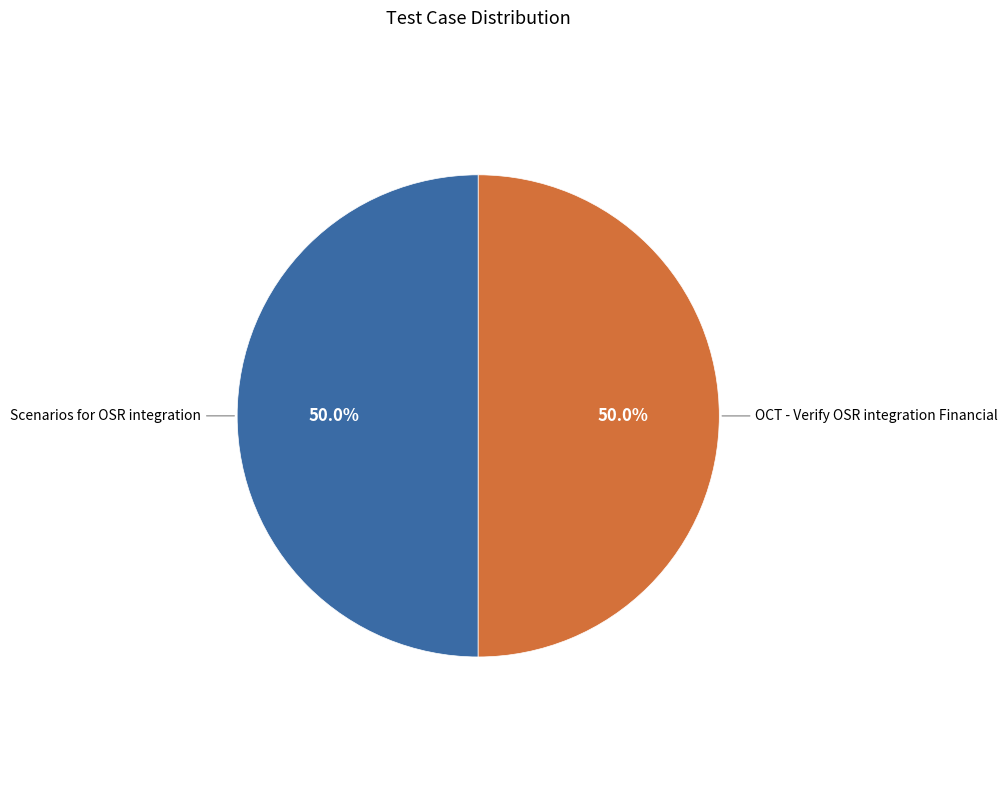

What is the ratio of the value at OCT - Verify OSR integration Financial to the value at Scenarios for OSR integration?

1.0